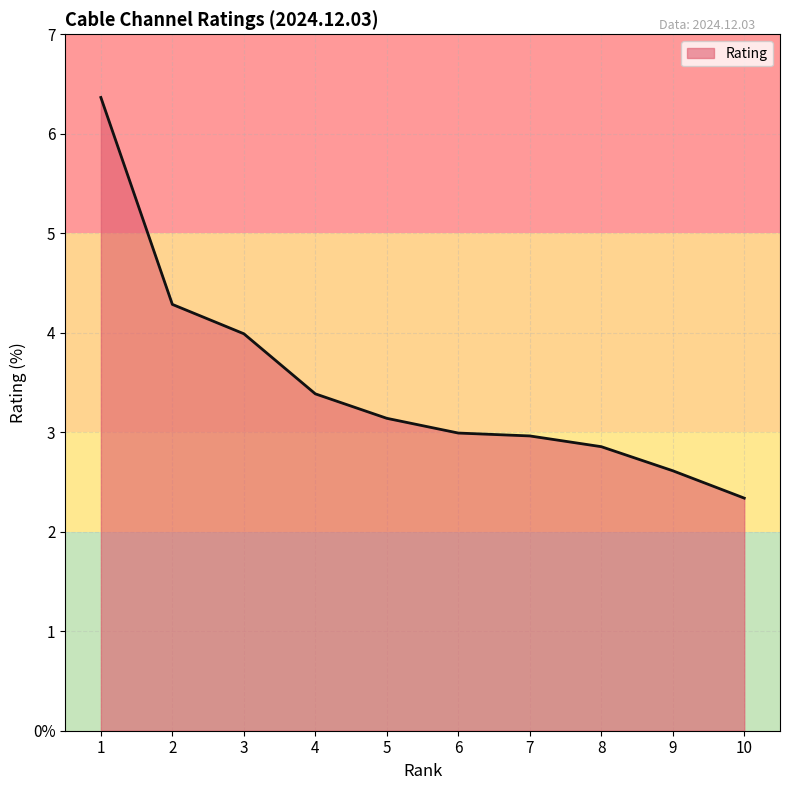

The chart shows a value of 5.5 at 5. True or false?

False